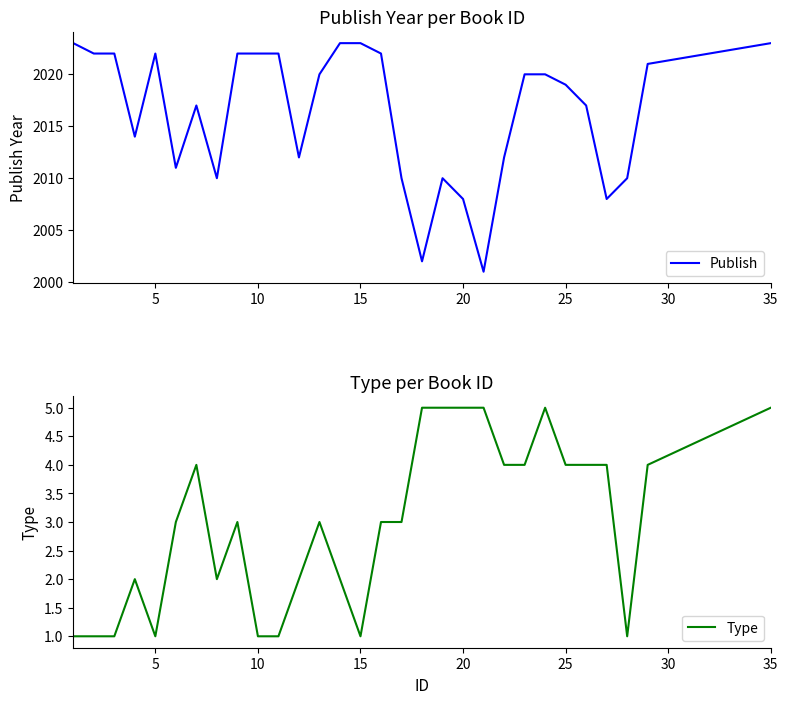

What is the minimum value for Publish?

2001